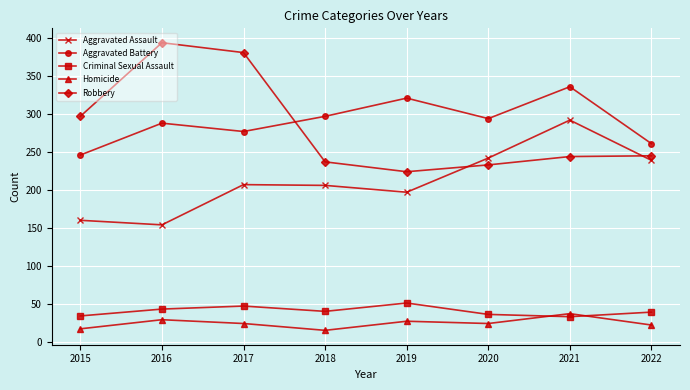

Which series changed the most between 2021 and 2022?

Aggravated Battery